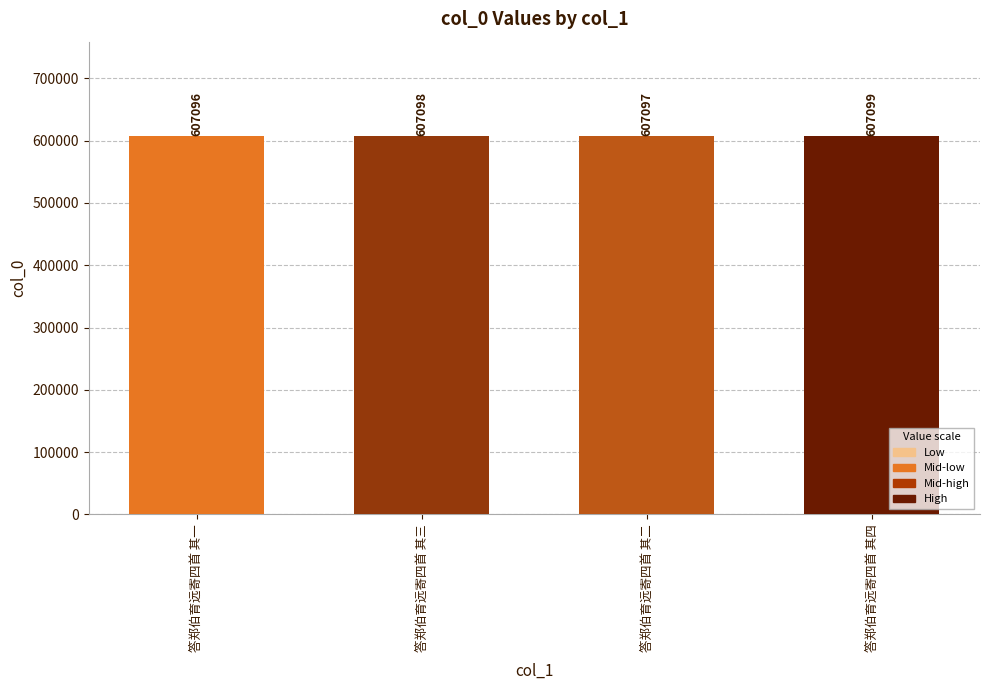

Which category has the lowest value across all series?

答郑伯育远寄四首 其一